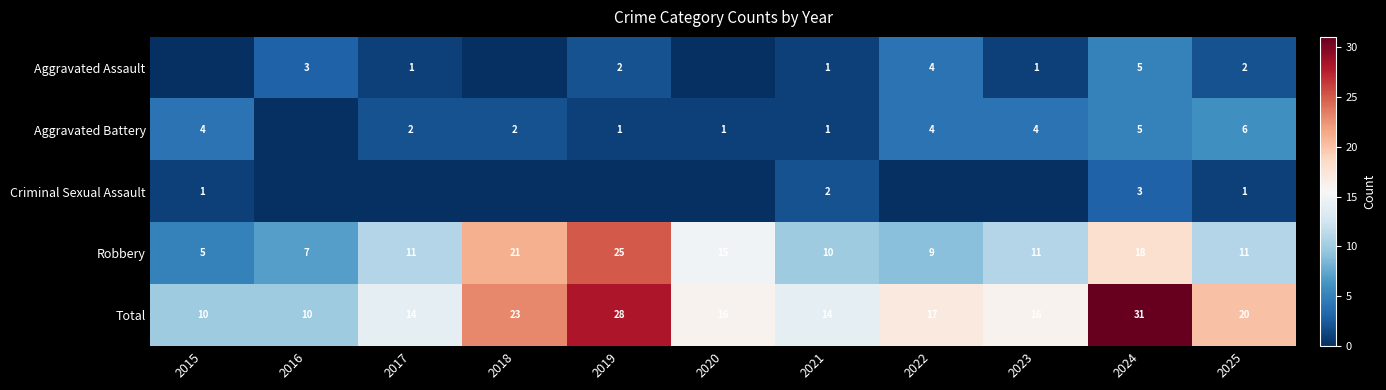

At which label does Robbery reach its peak?

2019